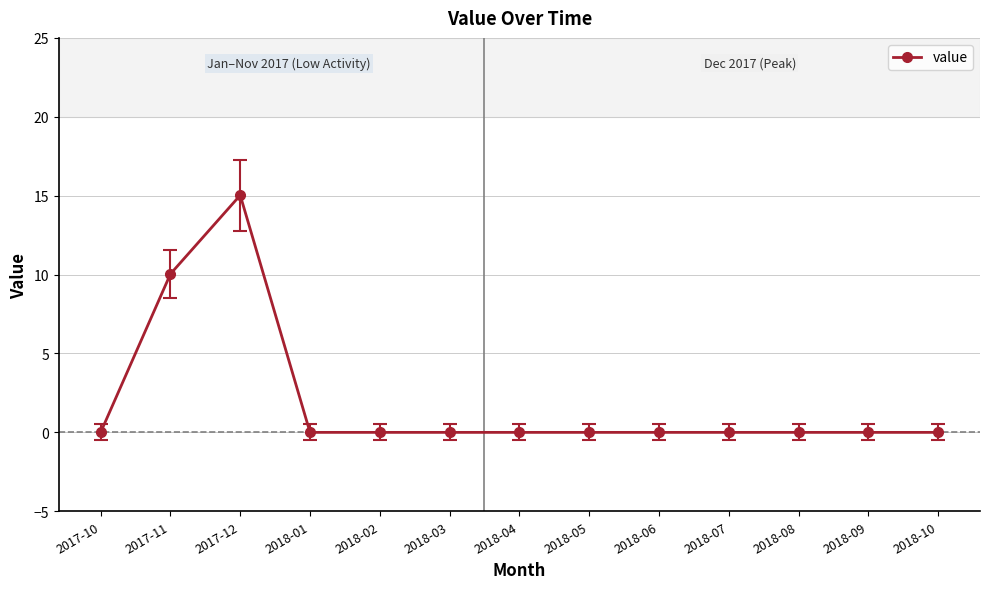

At which label is the value closest to 7?

2017-11